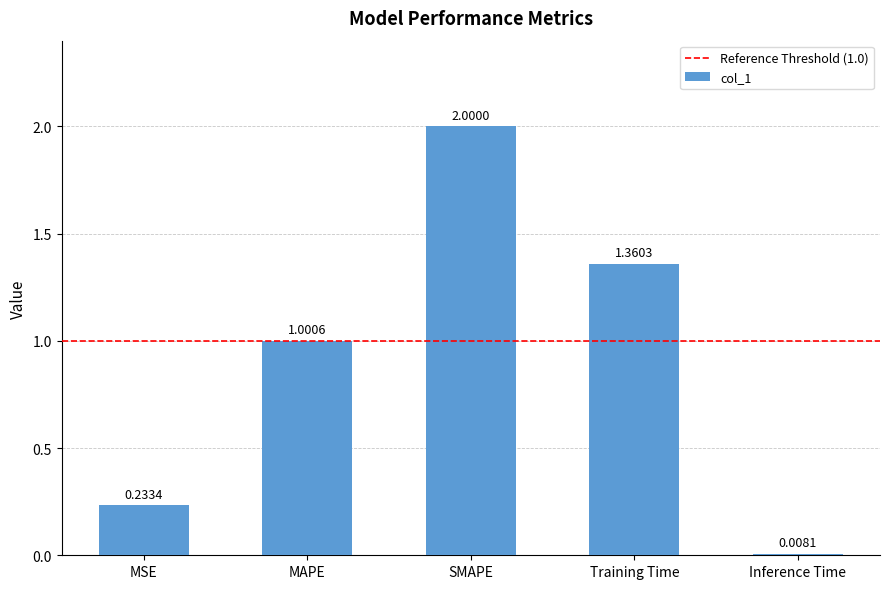

What is the label of the 5th bar from the left?

Inference Time